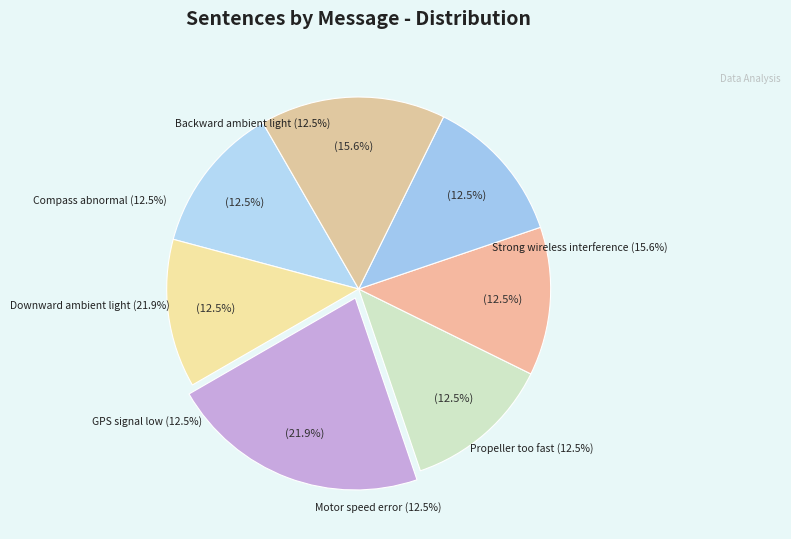

What is the largest slice in the pie chart?

Downward ambient light too low